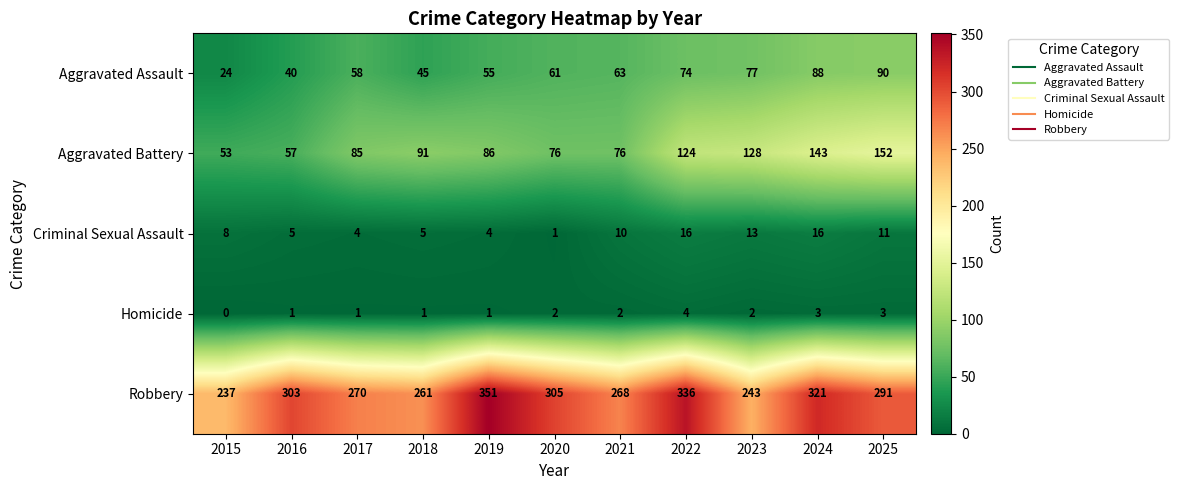

What is the sum of the Aggravated Battery values at 2017 and 2022?

209